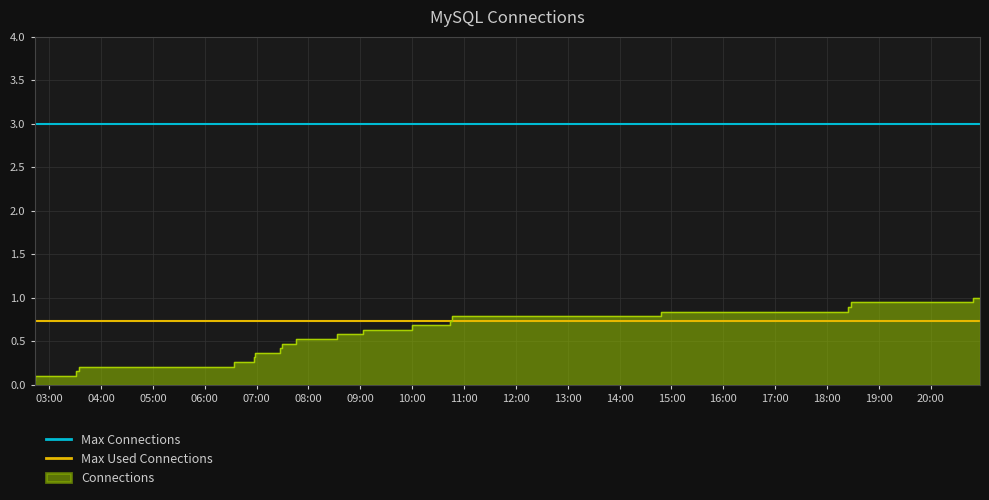

True or false: Max Used Connections and Max Connections cross at least once.

False